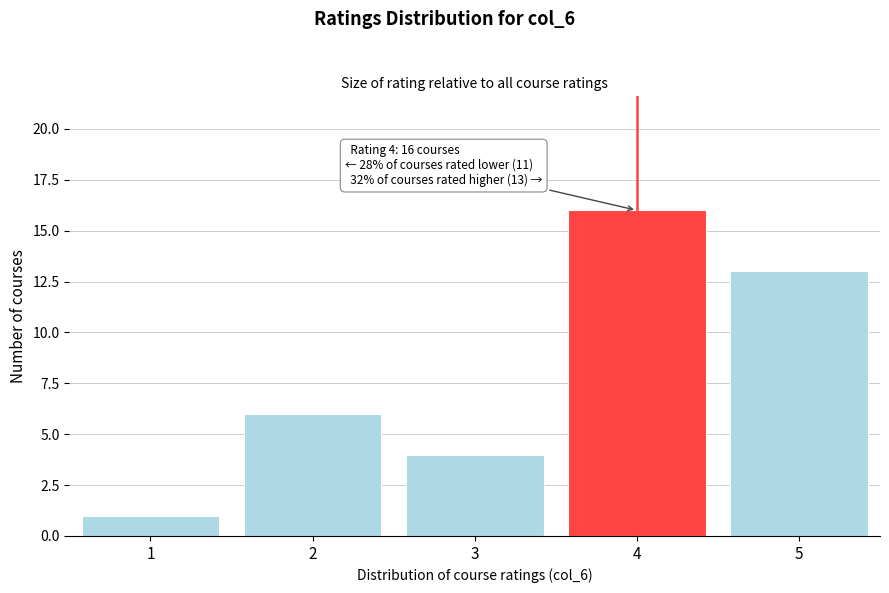

Reading right to left, list all the values displayed in this chart.

5=13	4=16	3=4	2=6	1=1